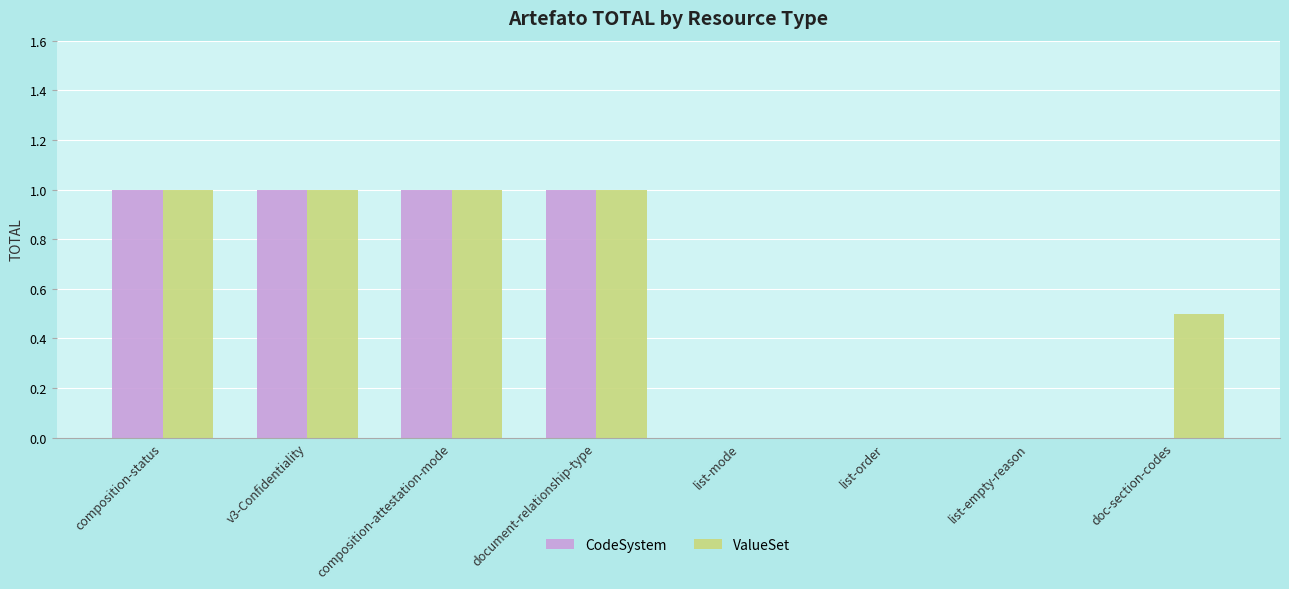

What is the sum of all CodeSystem values?

4.0